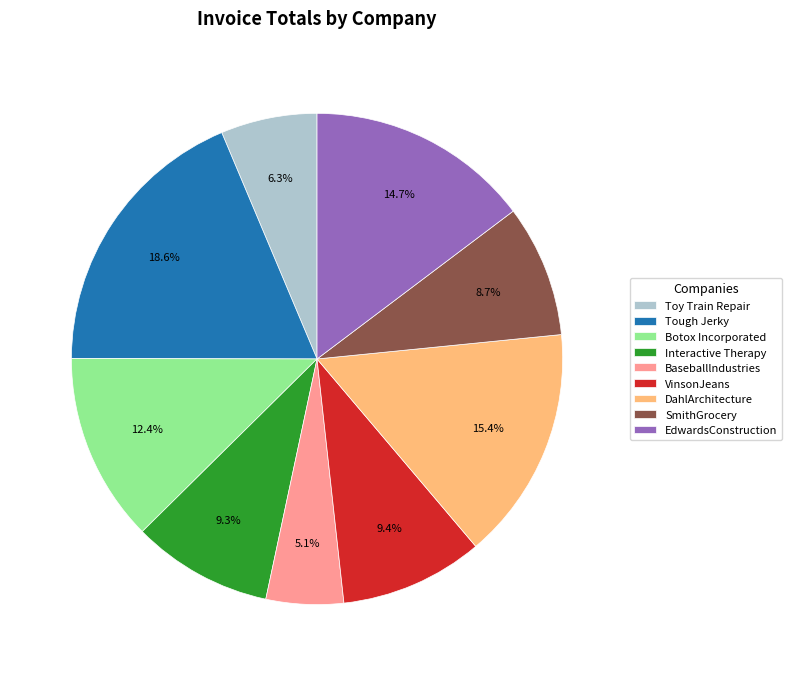

Is there any slice that represents more than half of the pie?

No